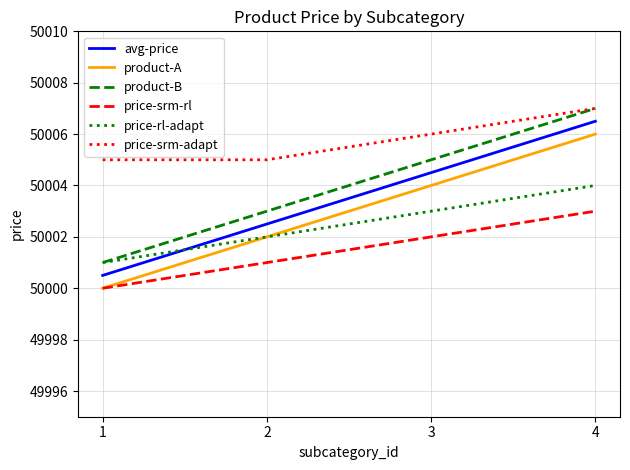

Reading left to right, transcribe all the data shown in this chart.

avg-price: 1=50000.5	2=50002.5	3=50004.5	4=50006.5
product-A: 1=50000.0	2=50002.0	3=50004.0	4=50006.0
product-B: 1=50001.0	2=50003.0	3=50005.0	4=50007.0
price-srm-rl: 1=50000.0	2=50001.0	3=50002.0	4=50003.0
price-rl-adapt: 1=50001.0	2=50002.0	3=50003.0	4=50004.0
price-srm-adapt: 1=50005.0	2=50005.0	3=50006.0	4=50007.0